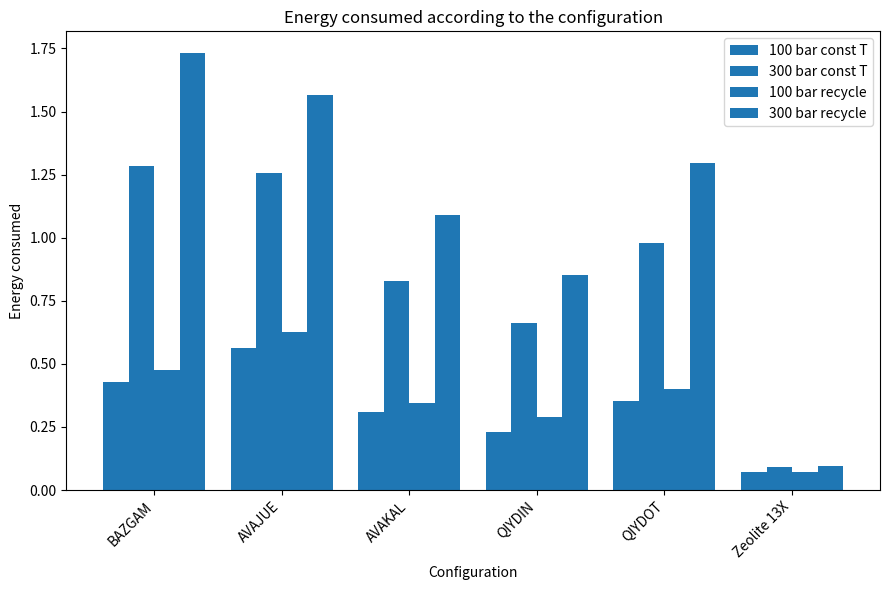

Which series changed the most between AVAJUE and Zeolite 13X?

300 bar recycle